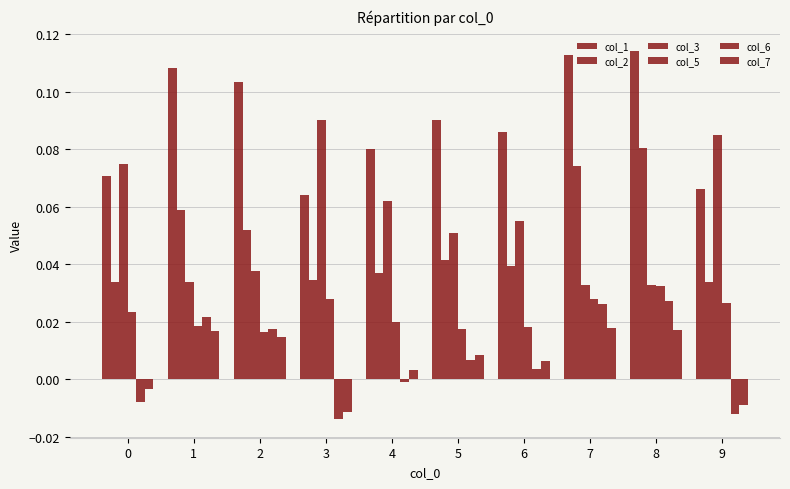

Reading left to right, list all the values displayed in this chart.

col_1: 0=0.1	1=0.1	2=0.1	3=0.1	4=0.1	5=0.1	6=0.1	7=0.1	8=0.1	9=0.1
col_2: 0=0.0	1=0.1	2=0.1	3=0.0	4=0.0	5=0.0	6=0.0	7=0.1	8=0.1	9=0.0
col_3: 0=0.1	1=0.0	2=0.0	3=0.1	4=0.1	5=0.1	6=0.1	7=0.0	8=0.0	9=0.1
col_5: 0=0.0	1=0.0	2=0.0	3=0.0	4=0.0	5=0.0	6=0.0	7=0.0	8=0.0	9=0.0
col_6: 0=-0.0	1=0.0	2=0.0	3=-0.0	4=-0.0	5=0.0	6=0.0	7=0.0	8=0.0	9=-0.0
col_7: 0=-0.0	1=0.0	2=0.0	3=-0.0	4=0.0	5=0.0	6=0.0	7=0.0	8=0.0	9=-0.0